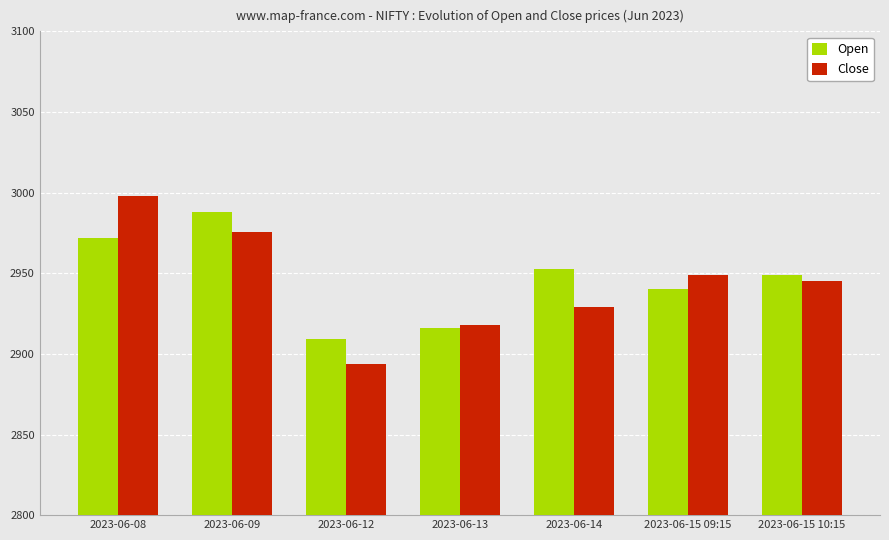

What is the difference between the second highest and second lowest values in the Open series?

56.1